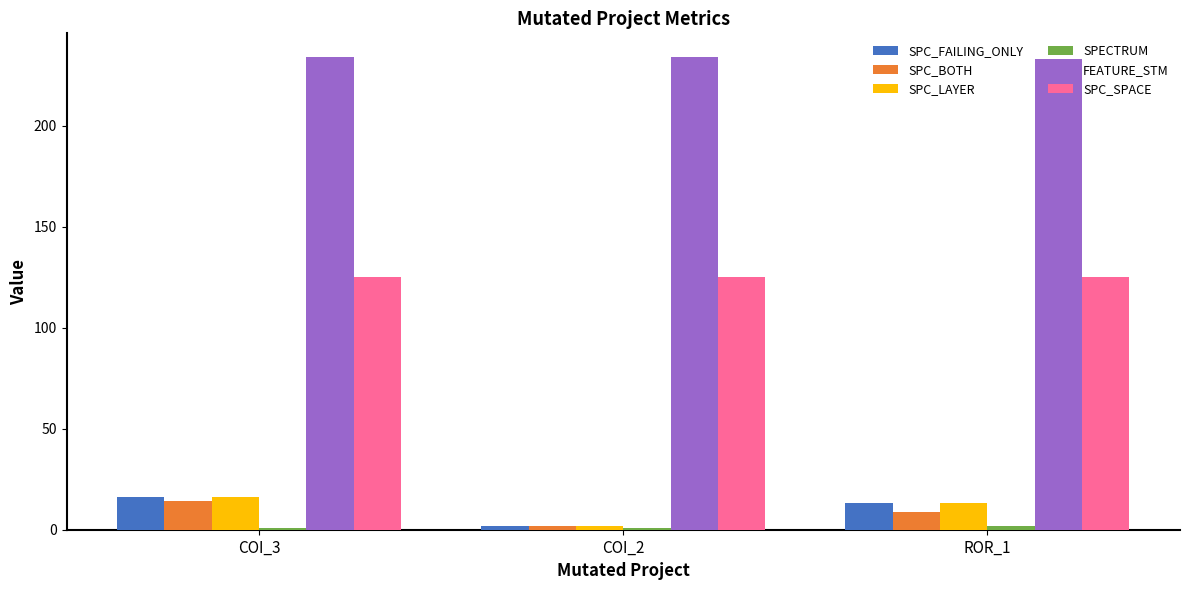

What is the spread (max minus min) of values at ROR_1?

231